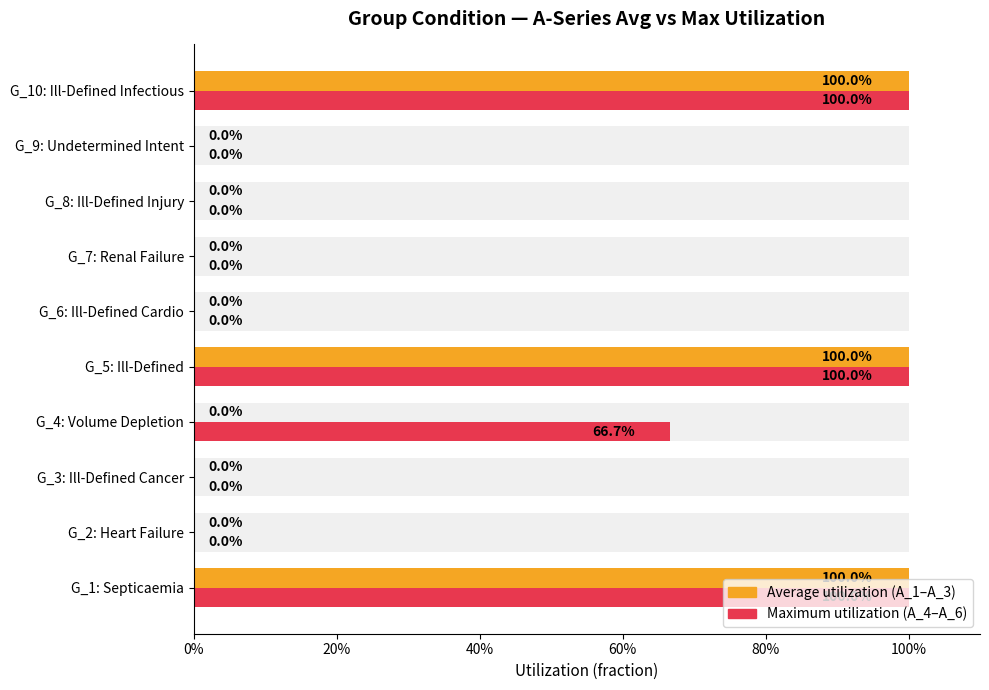

Rank the series by their maximum value, from lowest to highest.

A_1+A_2+A_3 avg, A_4+A_5+A_6 avg